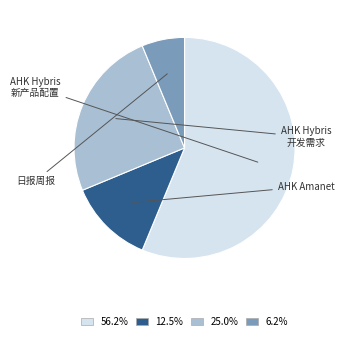

Does any single category account for the majority?

Yes